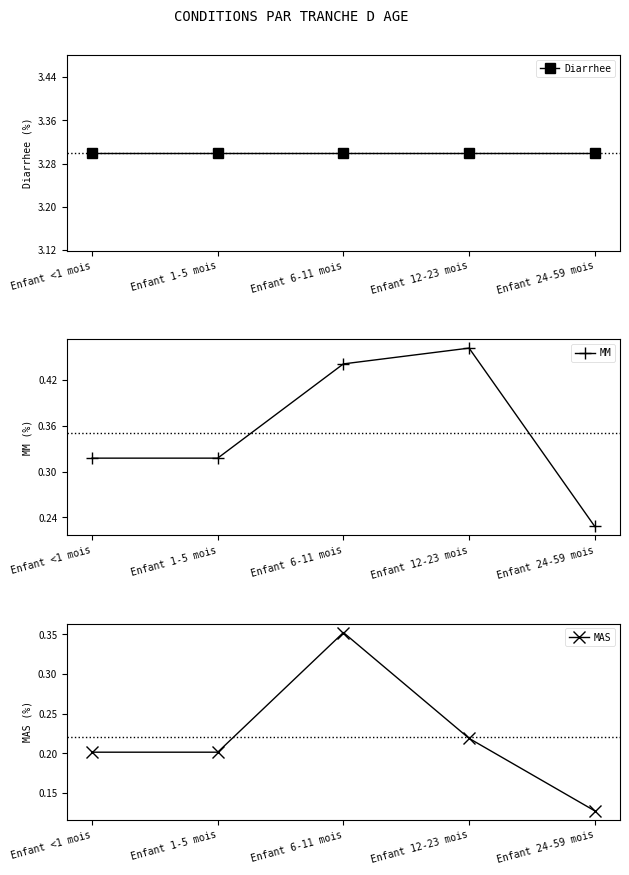

What is the sum of all MAS values?

1.1